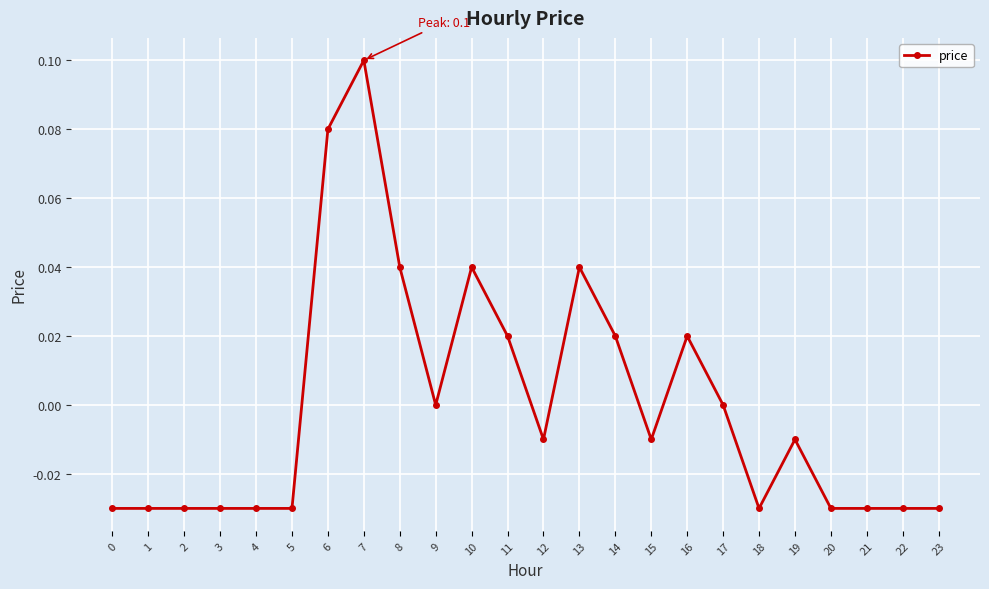

Which has a higher value, 5 or 11?

11